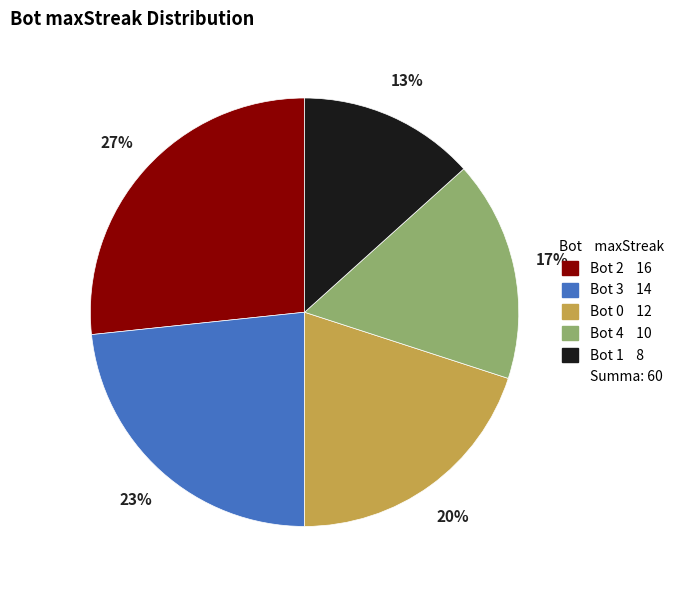

Does any single category account for the majority?

No